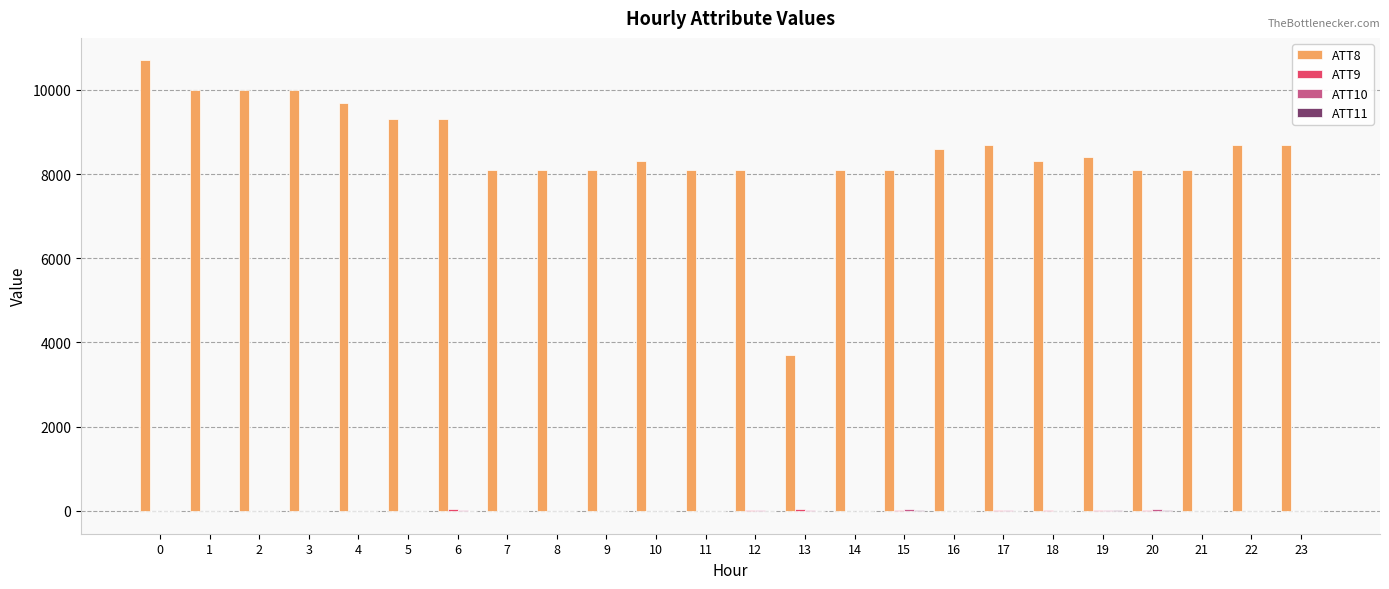

Which series has the largest total across all categories?

ATT8